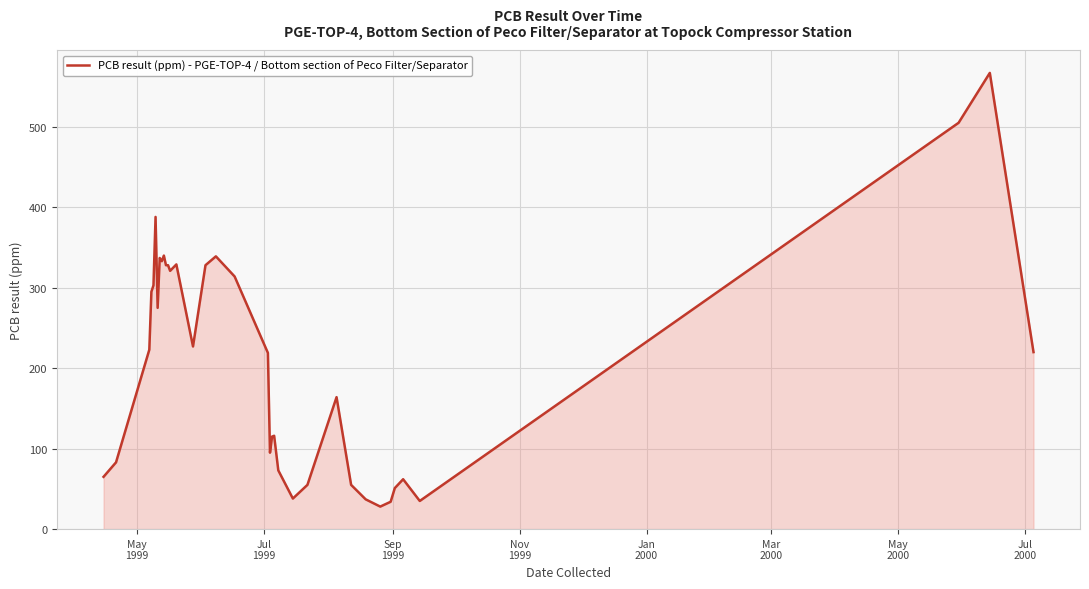

What is the average value?

212